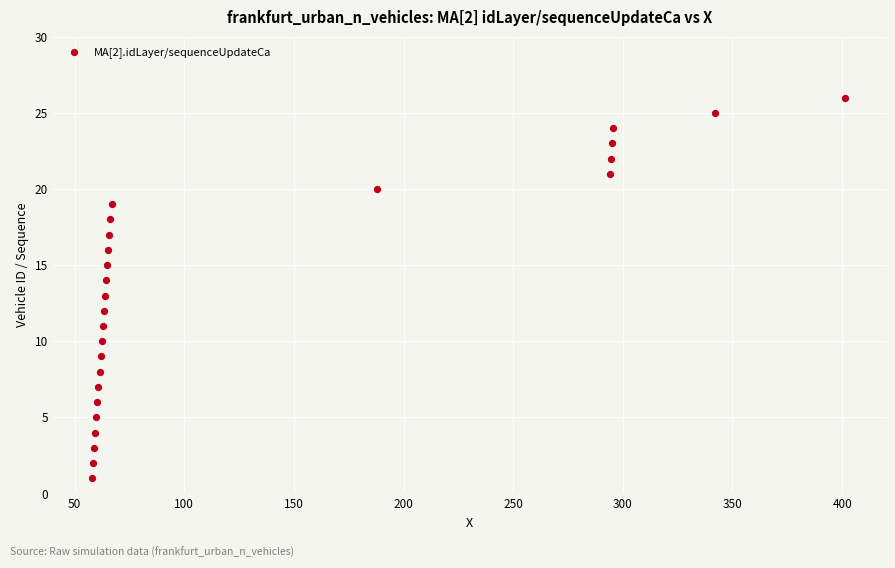

What is the range of Y values (max minus min)?

25